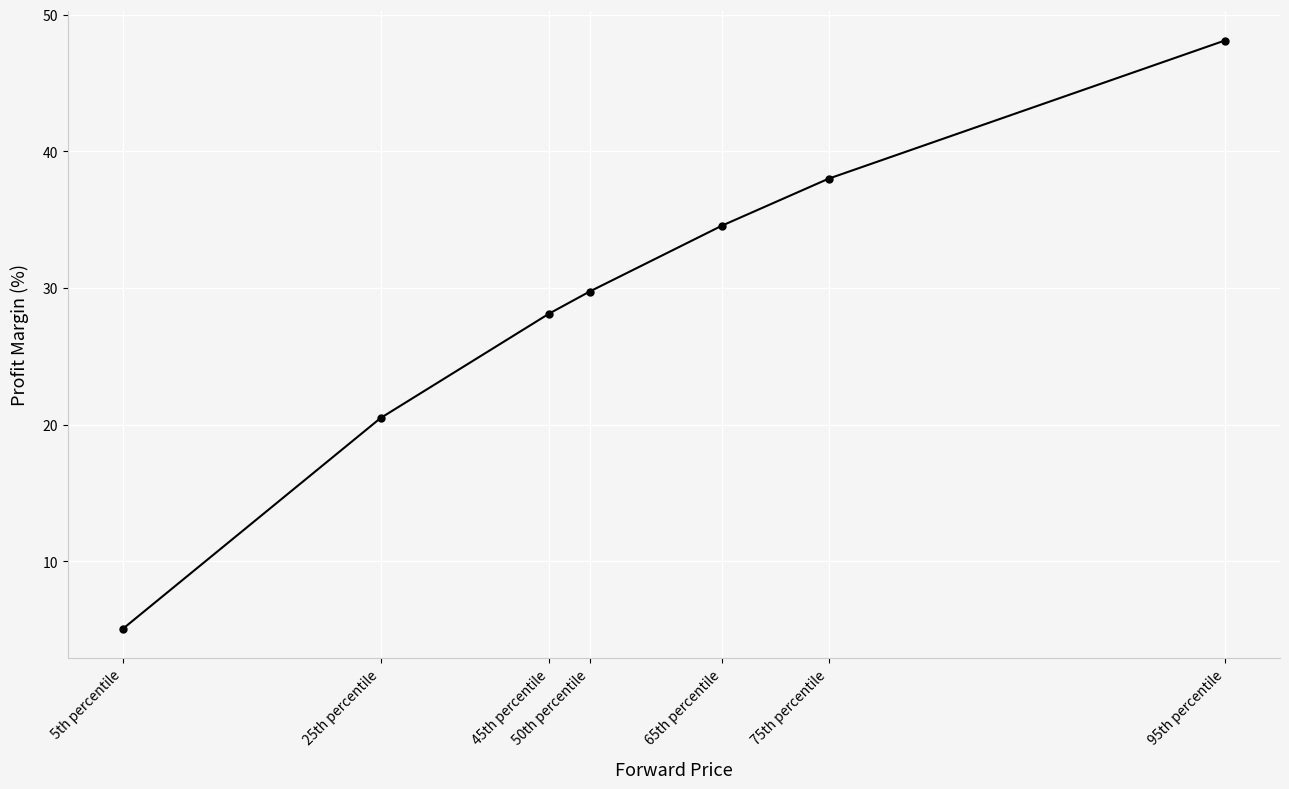

What is the value of the 4th point from the left?

29.7